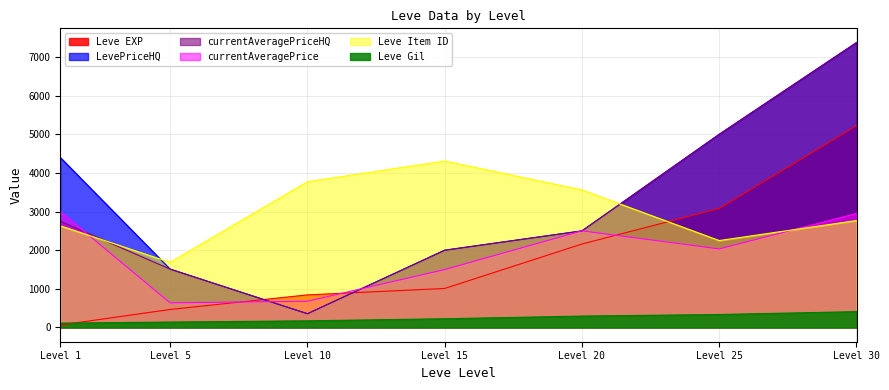

The value of currentAveragePrice at Level 5 is 637. True or false?

True